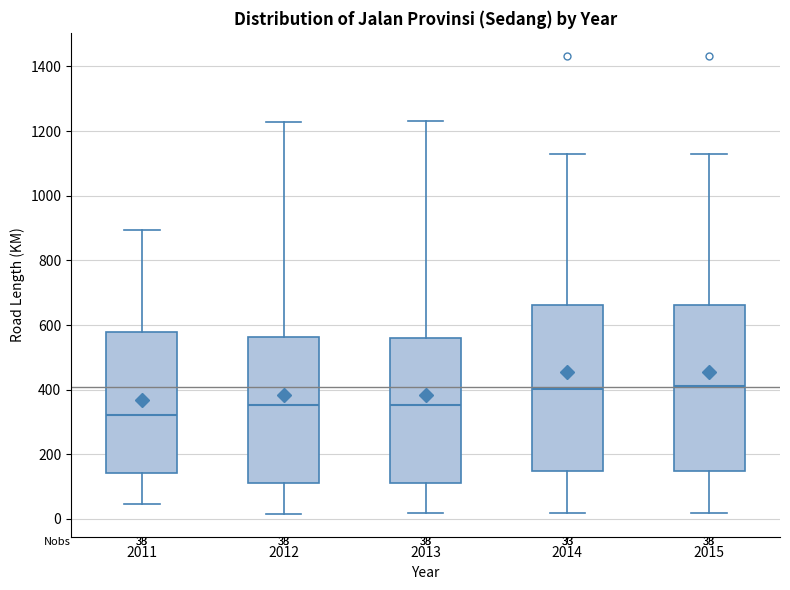

Which box has the lowest median line?

2011